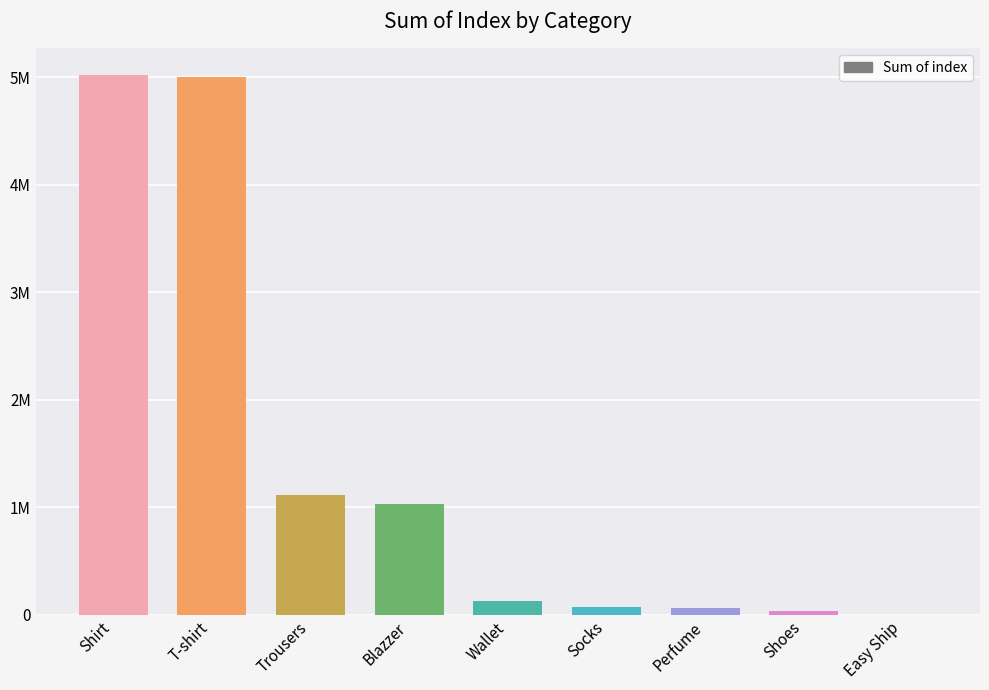

What is the average value?

1385244